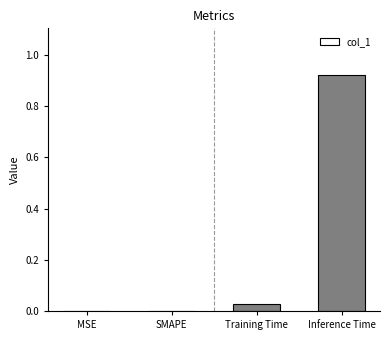

What is the average value?

0.2